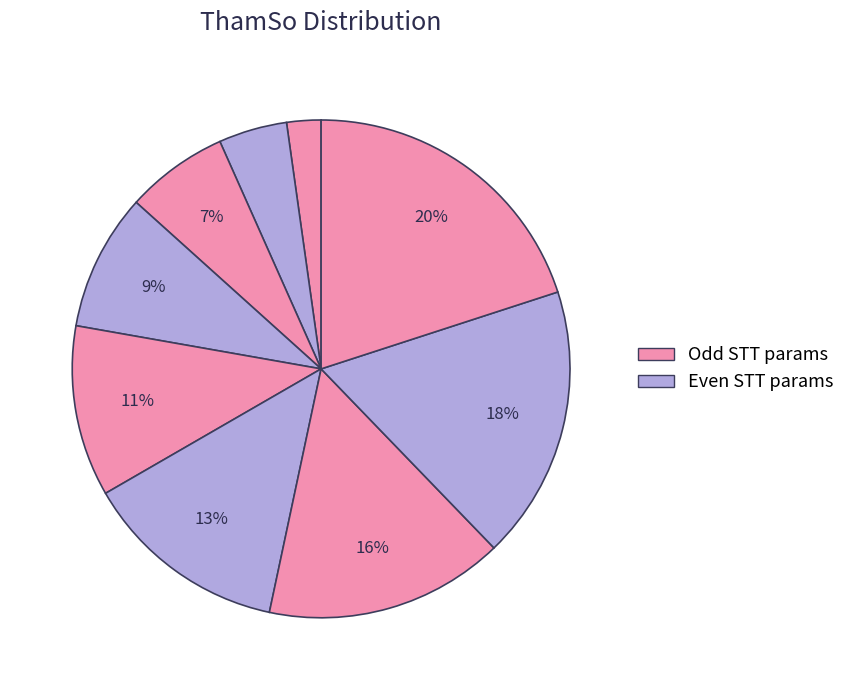

Count the number of slices in the pie.

9